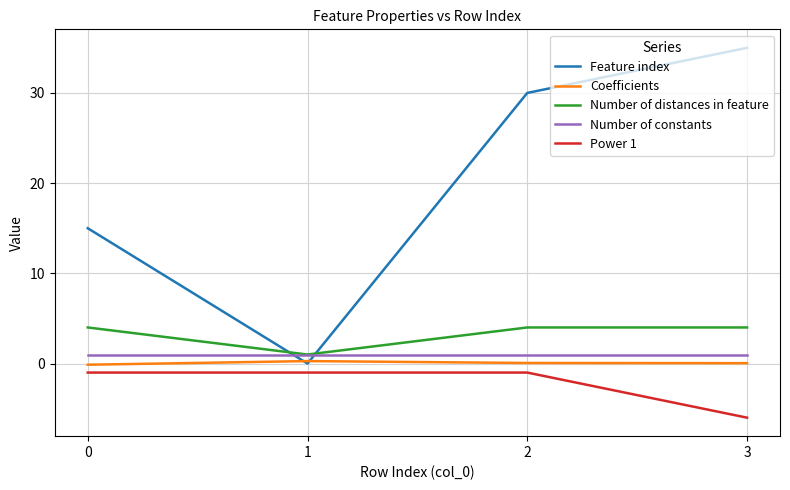

Is the value of Coefficients at 2 greater than the value of Number of constants at 2?

No